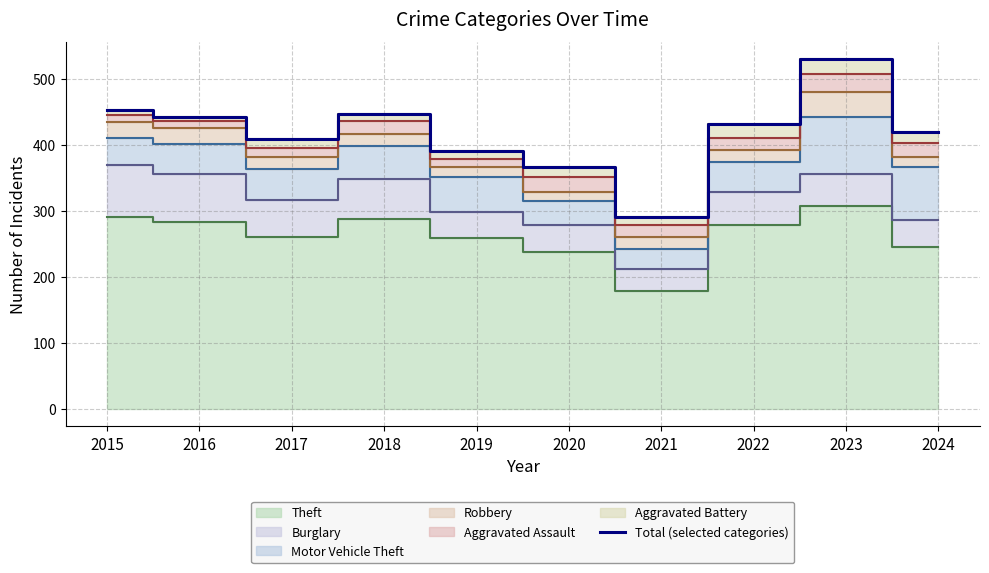

The chart shows a value of 530 at 2023. True or false?

True